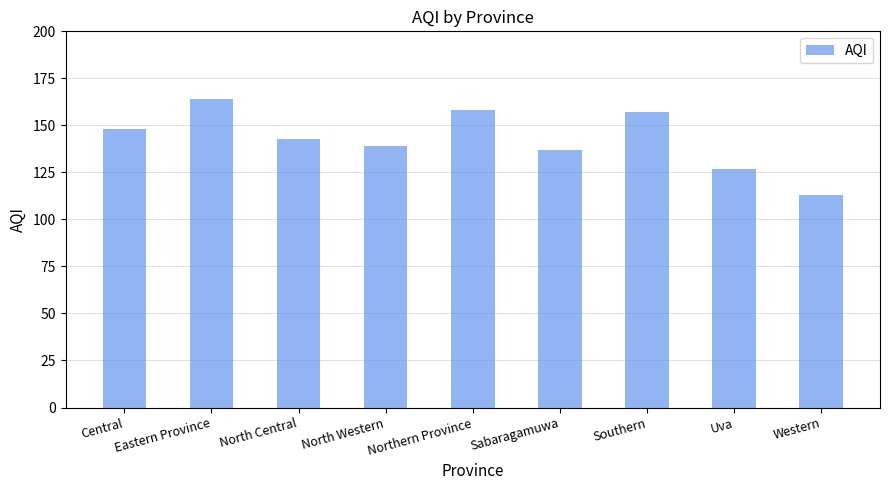

What is the sum of all values?

1286